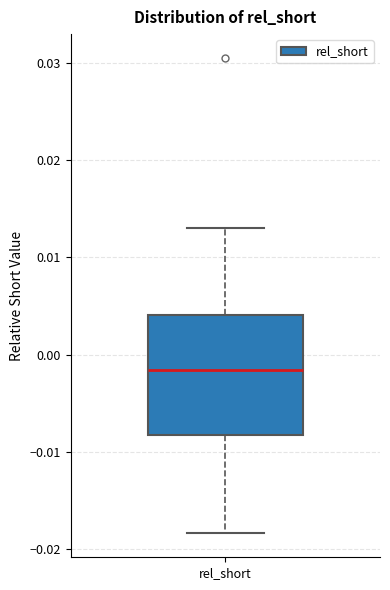

Where is the upper edge of the box for rel_short on the y-axis? The values are not printed on the chart, so give them approximately, as read against the axis.

0.004